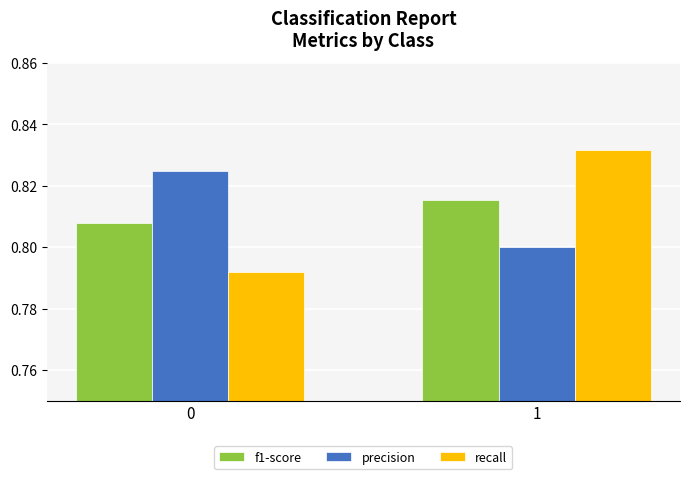

List the series in order of their peak value, highest first.

recall, precision, f1-score